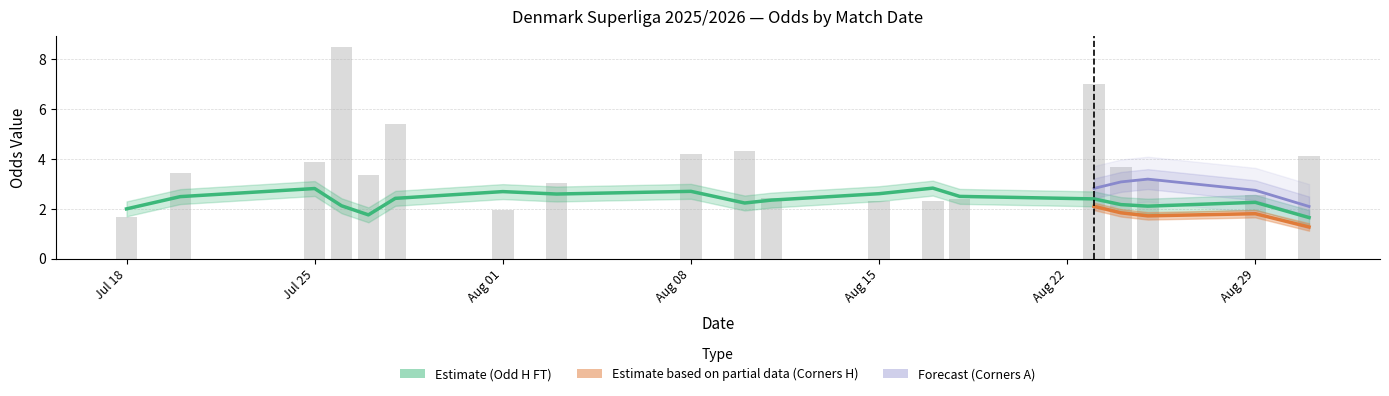

The value of Odd_Corners_H at 15 is 4.2. True or false?

False